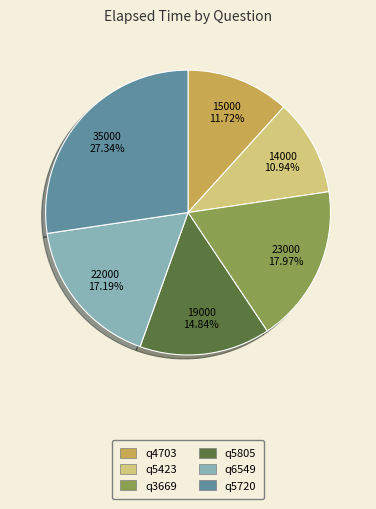

Is it true that q5805 is 3% of the pie?

False